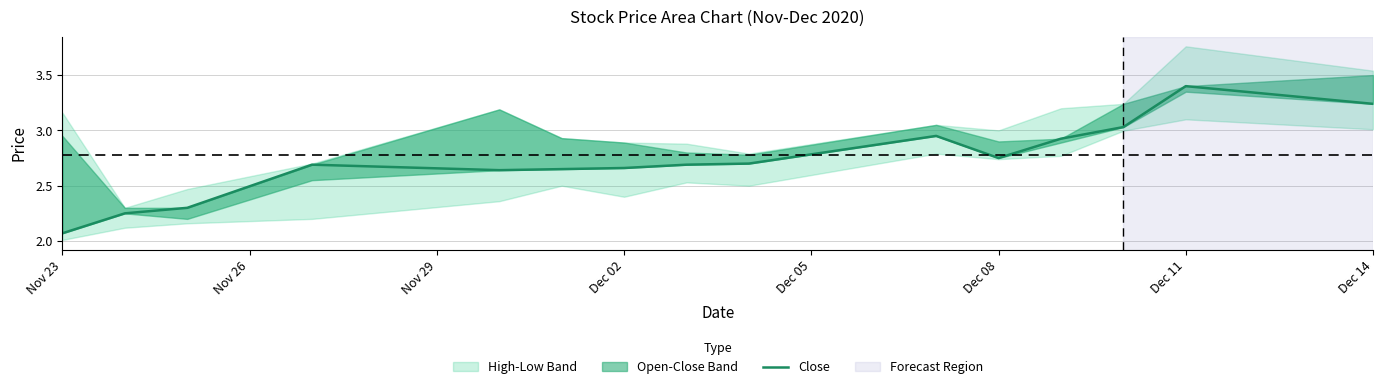

What is the sum of all values?

40.9